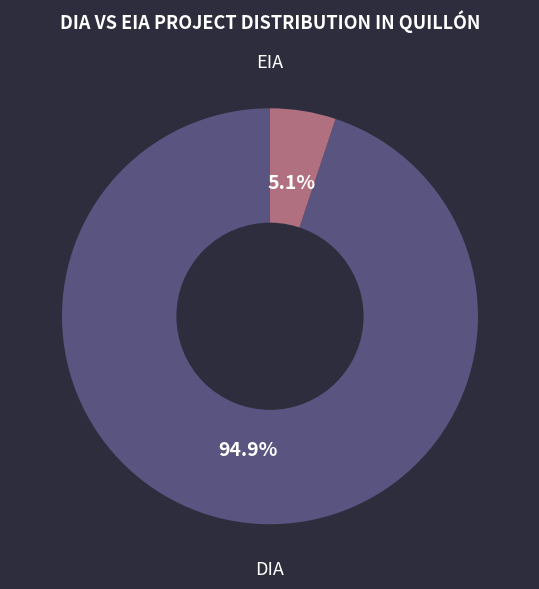

How many segments does this pie chart have?

2